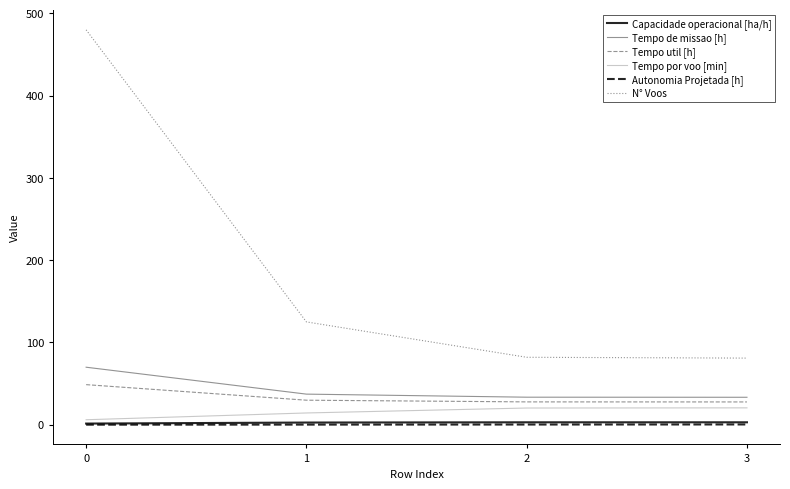

Is it true that Tempo de missao [h] equals 69.9 at 0?

True